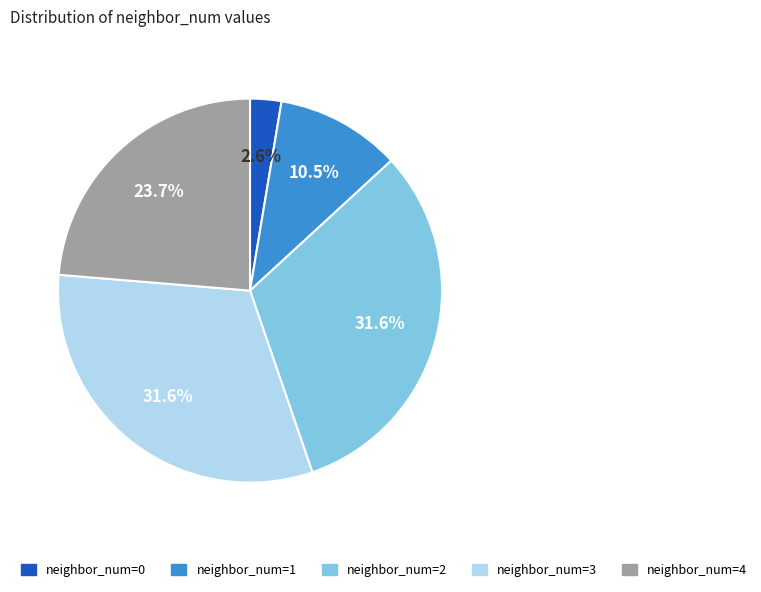

Is there any slice that represents more than half of the pie?

No